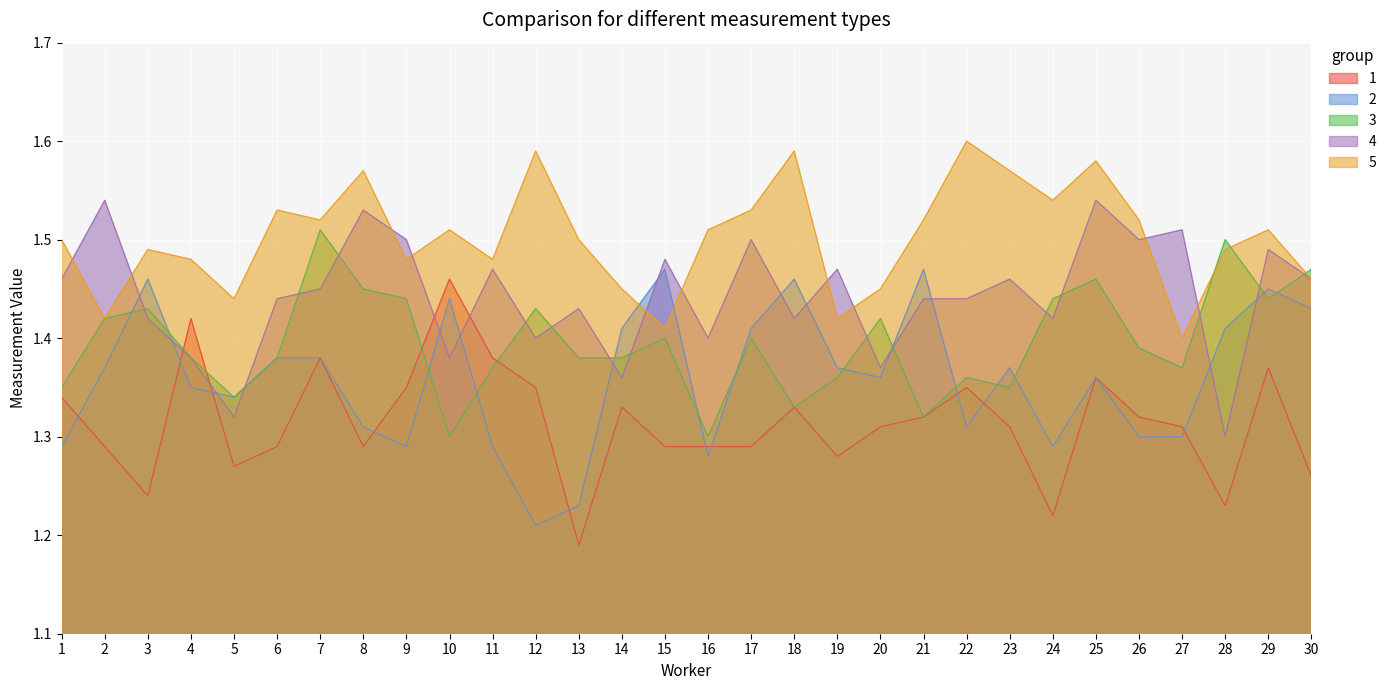

What is the total value across all series at 5?

6.7